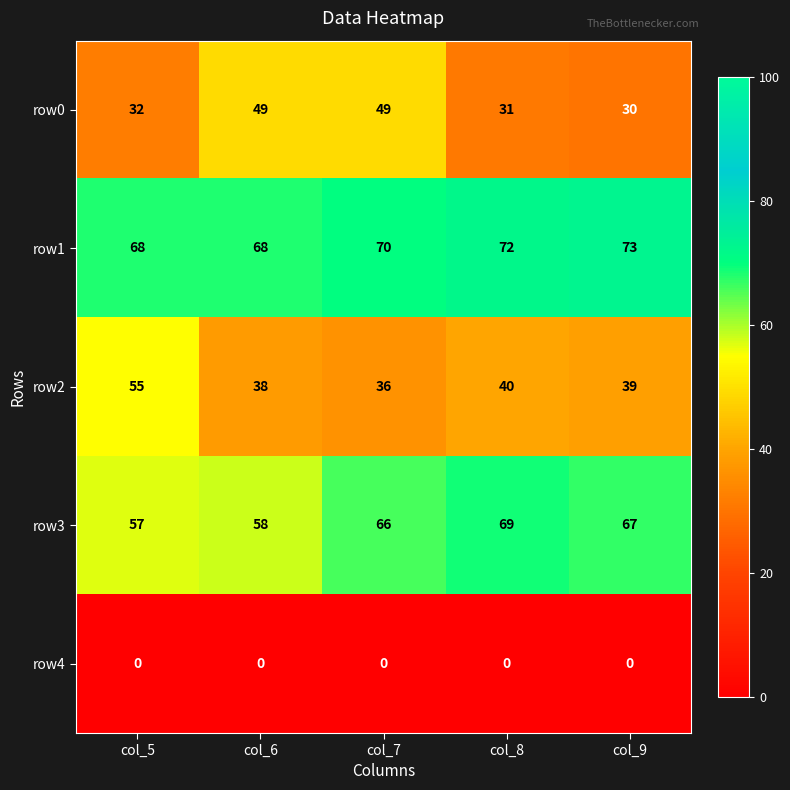

Which series changed the most between col_7 and col_8?

row0